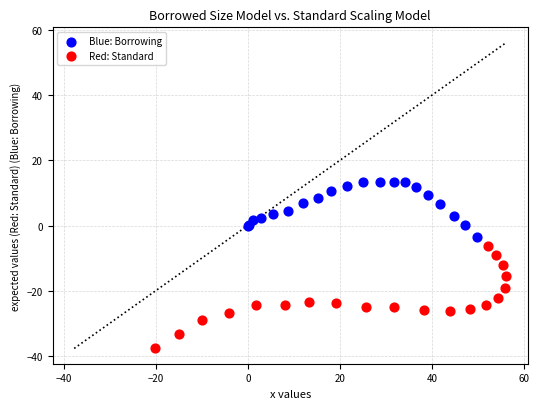

Which series contains the lowest Y value?

Red: Standard